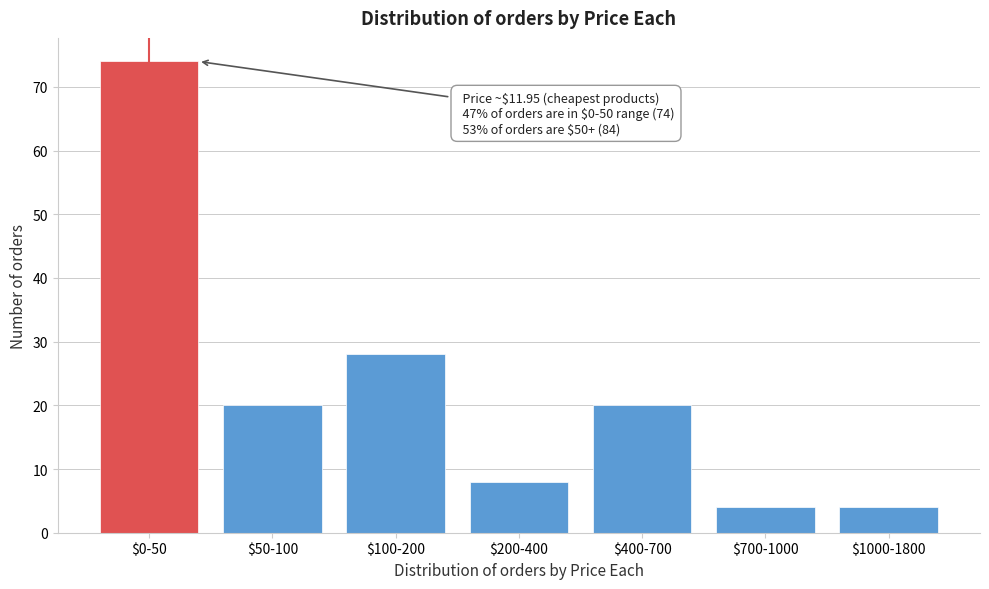

Reading left to right, what are all the values shown in this chart?

74	20	28	8	20	4	4